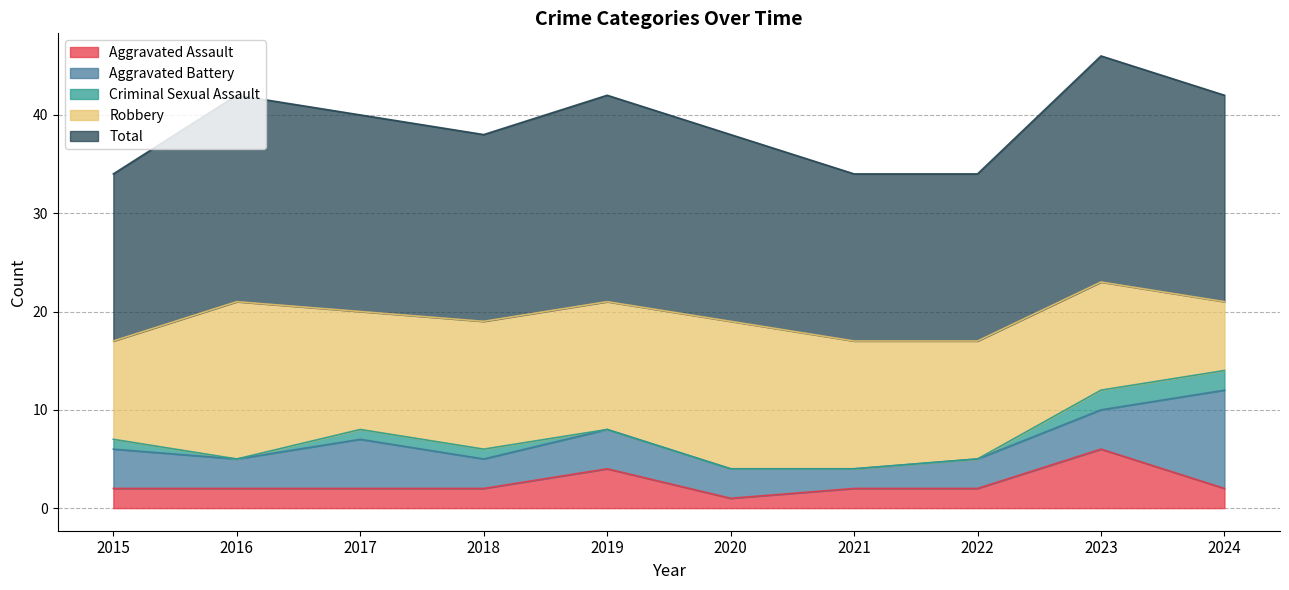

What are all the series names shown in the legend?

Aggravated Assault, Aggravated Battery, Criminal Sexual Assault, Robbery, Total